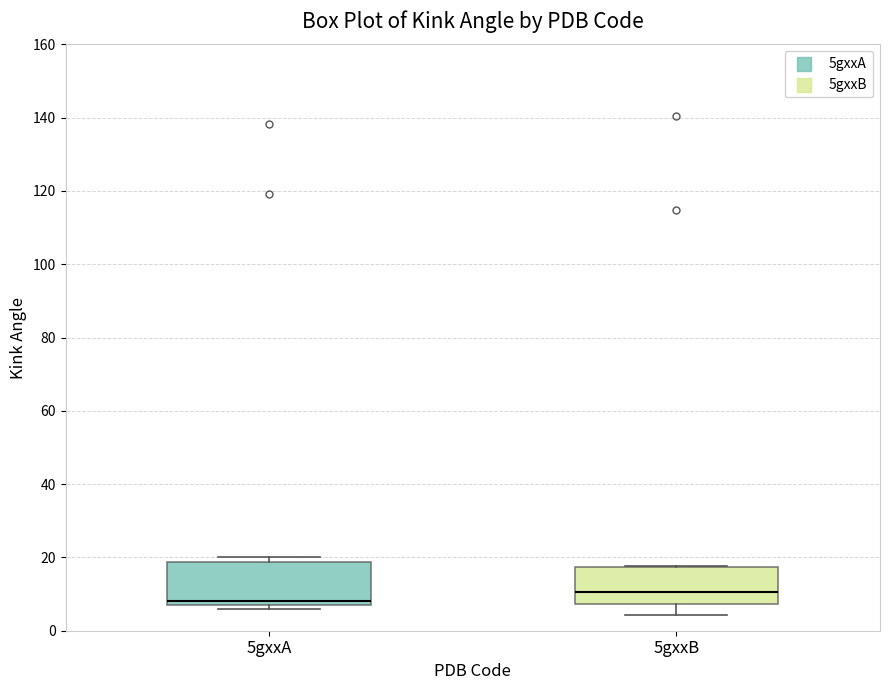

Reading left to right, read every box against the y-axis: the position of its median line, the range the box covers, and the ends of its whiskers. The values are not printed on the chart, so give them approximately, as read against the axis.

5gxxA: median 8, box 6 to 18, whiskers 6 (just below the box's lower edge) to 20
5gxxB: median 10, box 8 to 18, whiskers 4 to 18